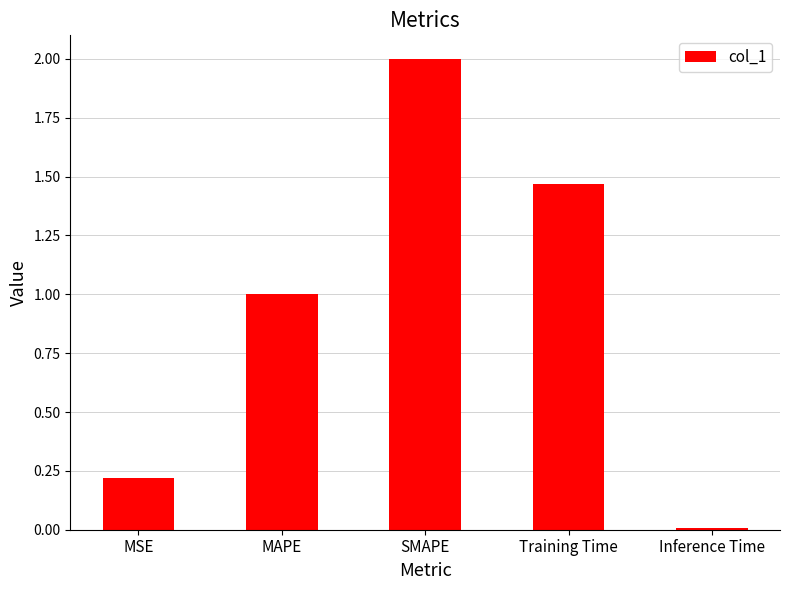

What is the greatest value displayed?

2.0